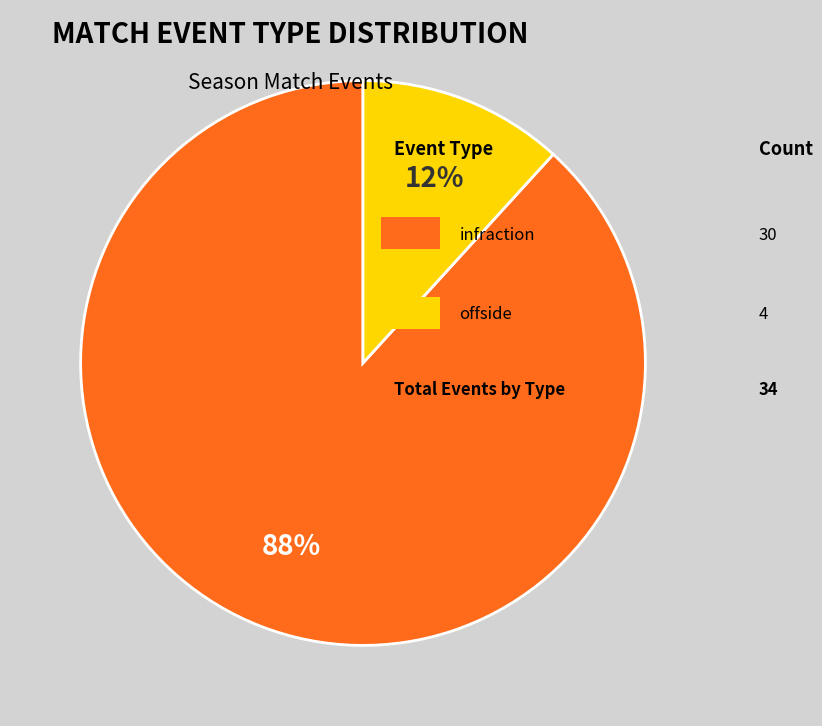

Is there any slice that represents more than half of the pie?

Yes